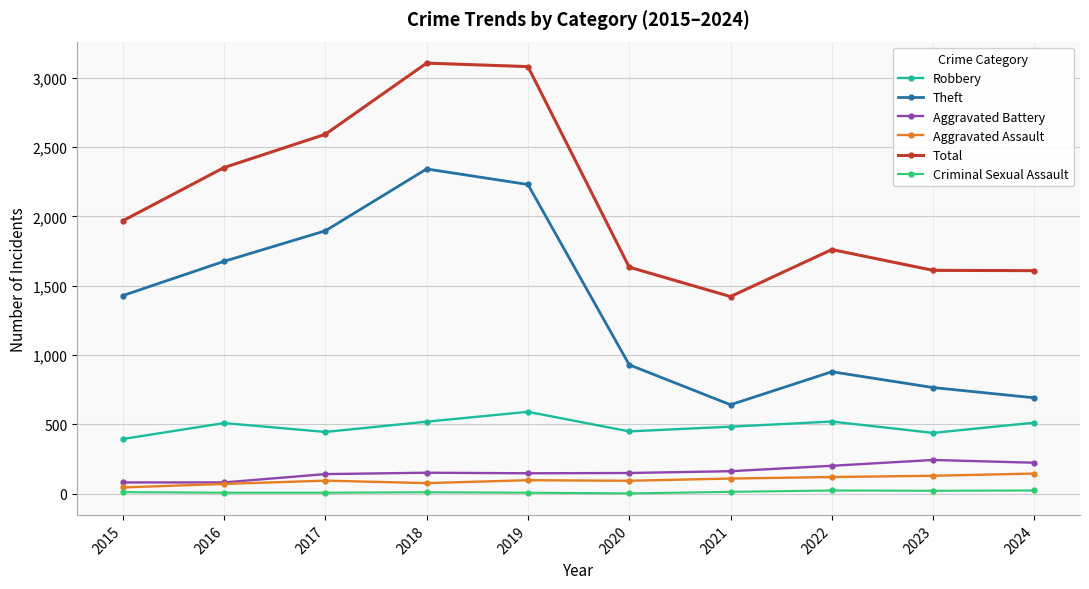

What is the value of the Criminal Sexual Assault point at the 5th from the left?

8